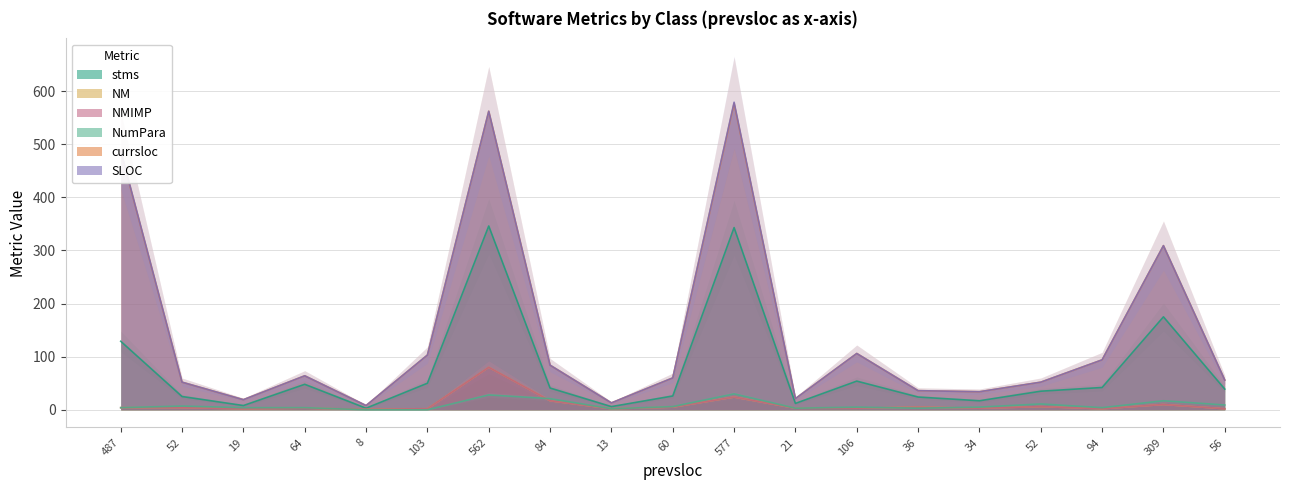

Where do NM and NumPara first cross each other?

64 and 8